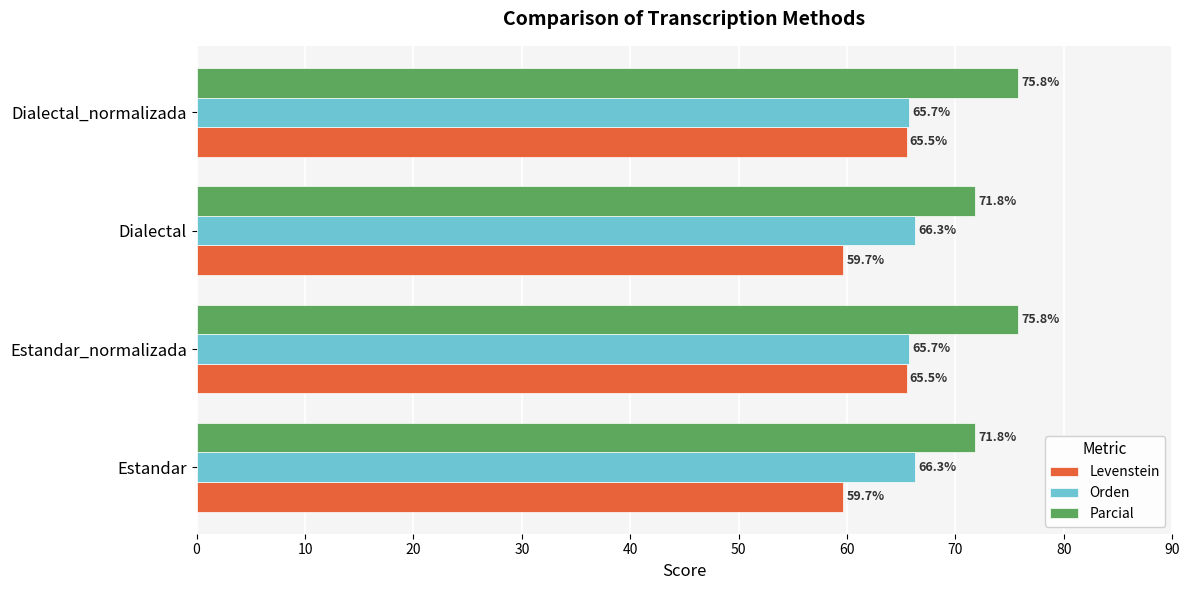

How many distinct data groups are displayed?

3